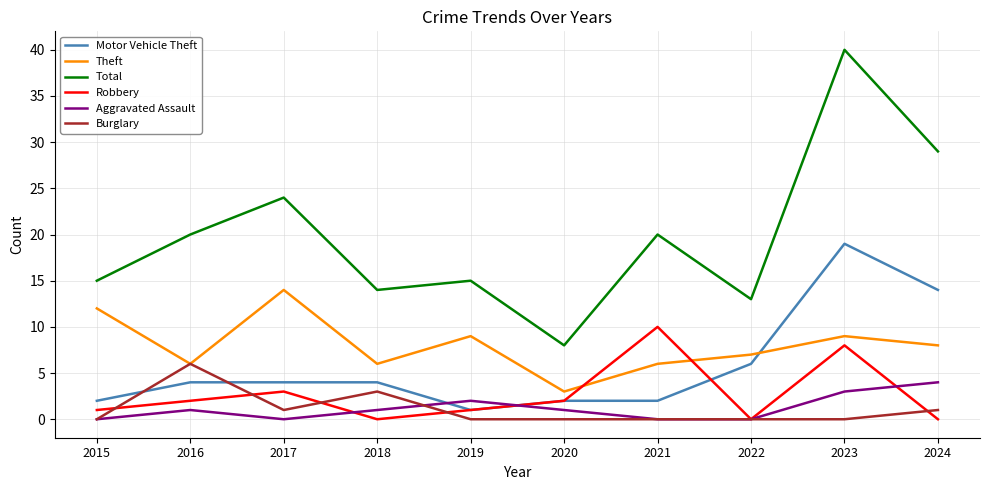

At which category is the sum across all series the highest?

2023